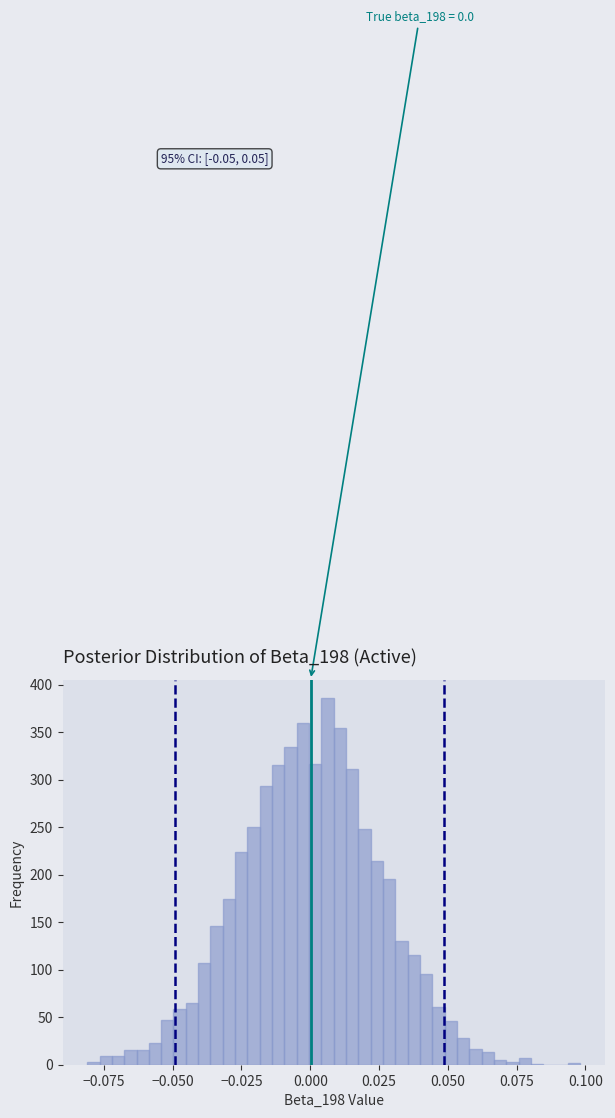

Around what value on the x-axis is the tallest bar? Give the approximate position of its centre, as read against the axis.

0.005